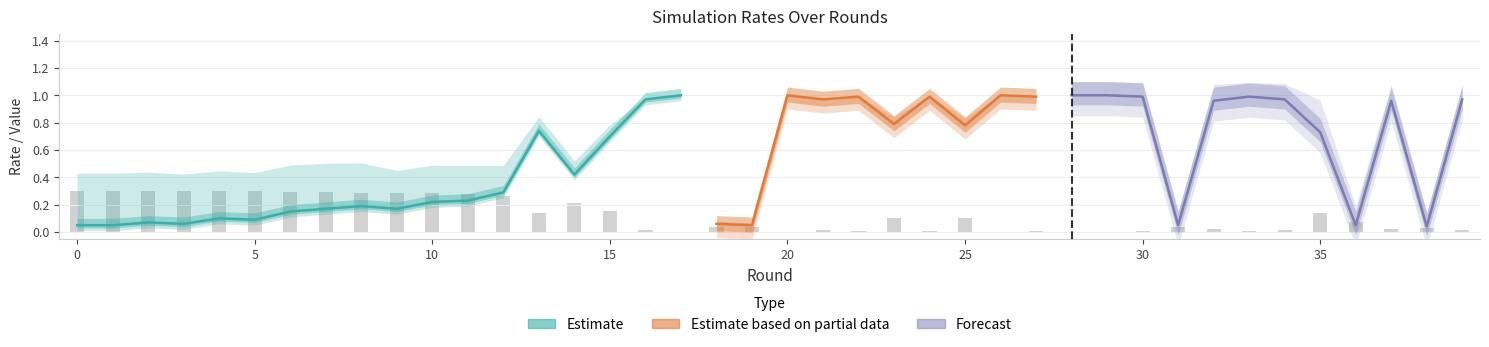

How many groups of bars are there?

40